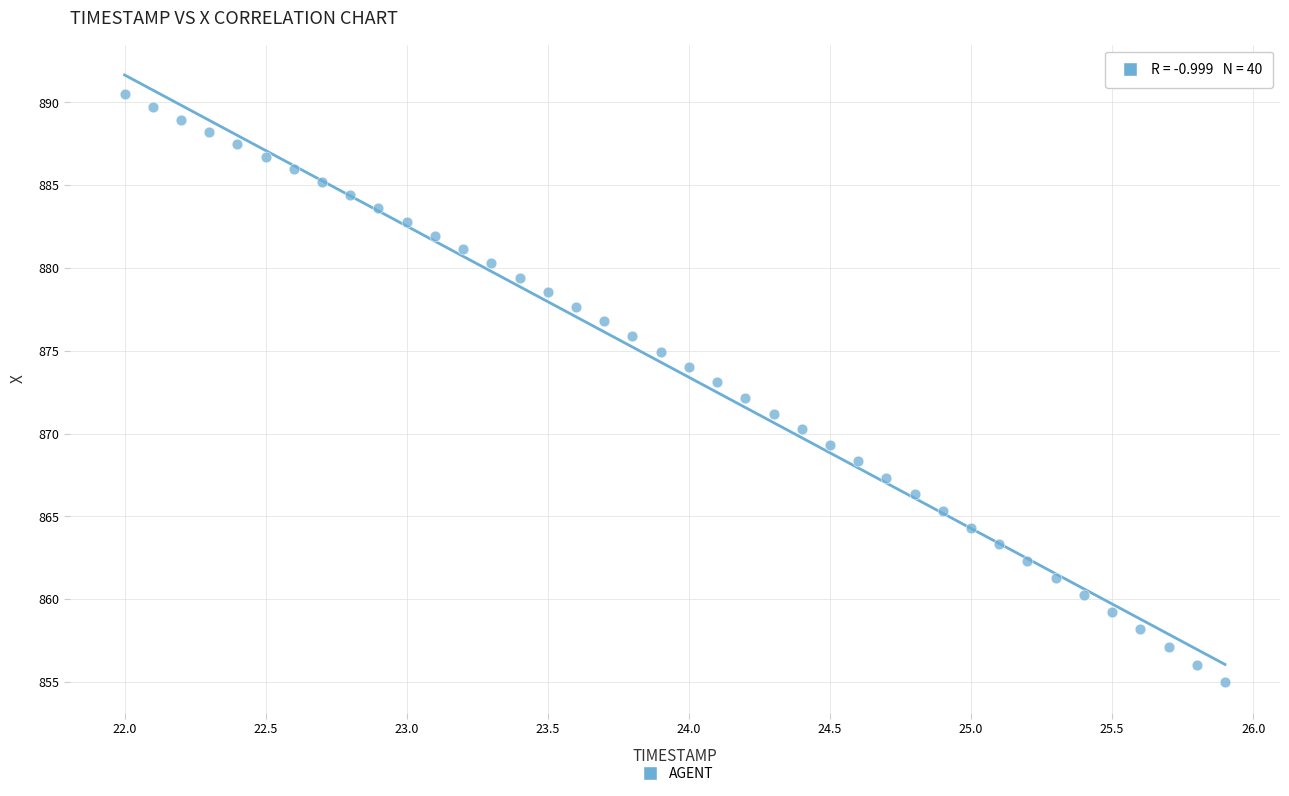

What is the range of Y values (max minus min)?

35.5